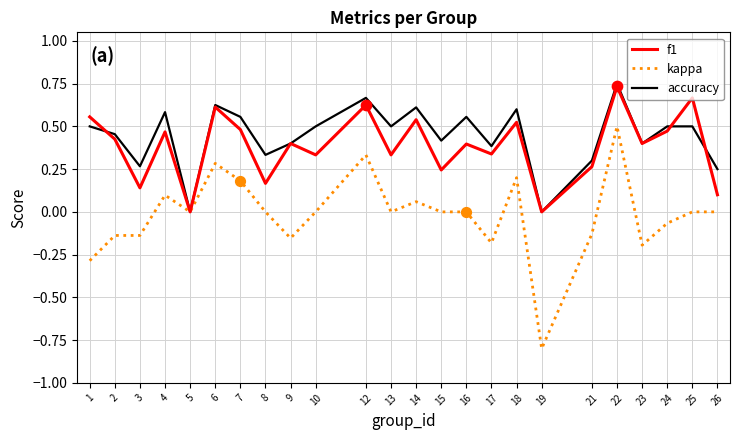

Is the value of f1 at 6 greater than the value of accuracy at 9?

Yes